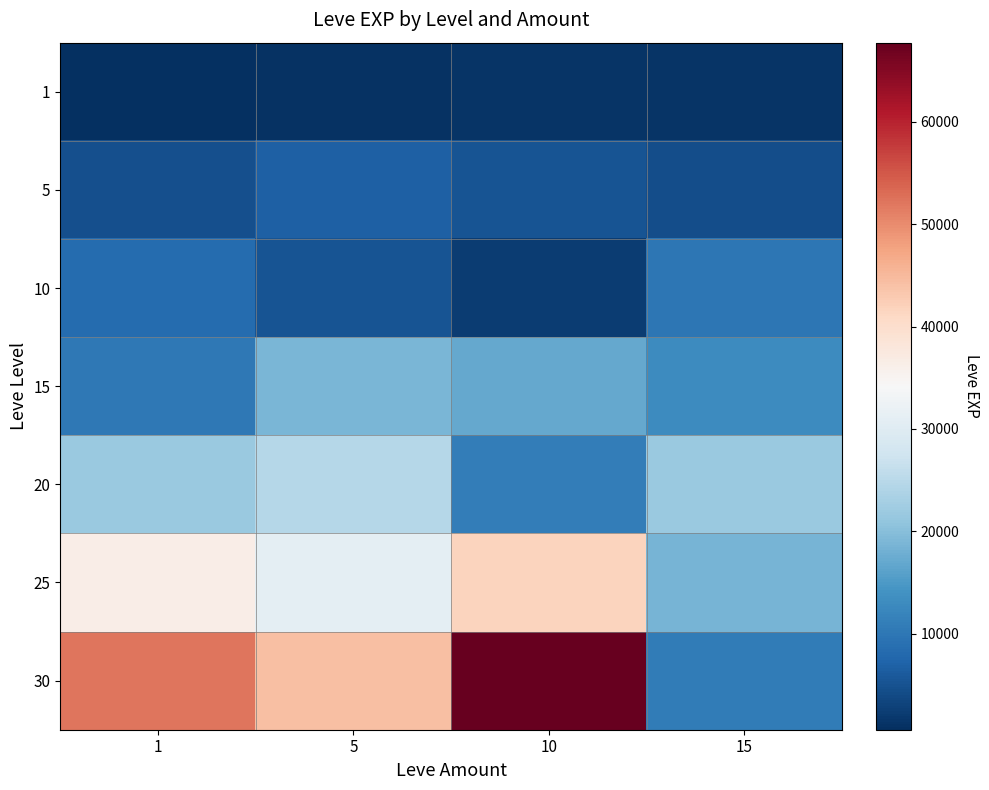

Count the number of categories in the chart.

4